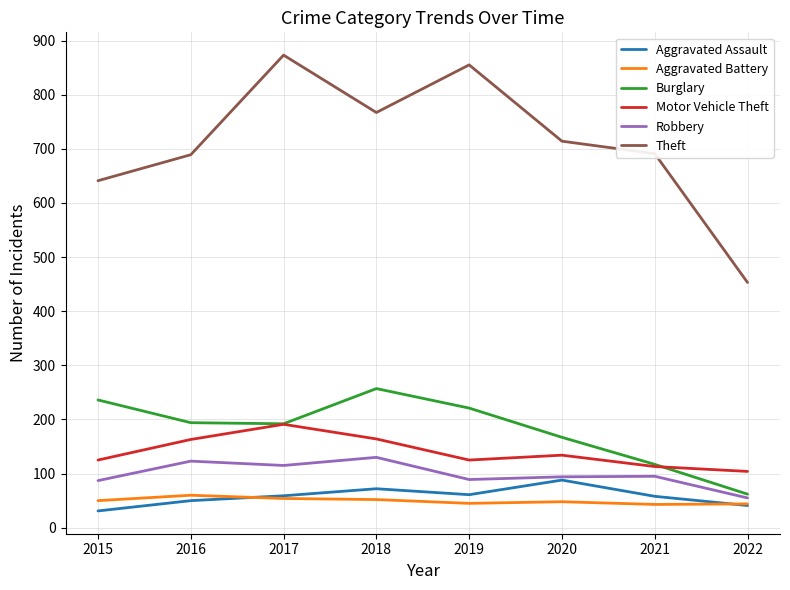

What is the difference between the maximum and second lowest values in the Motor Vehicle Theft series?

78